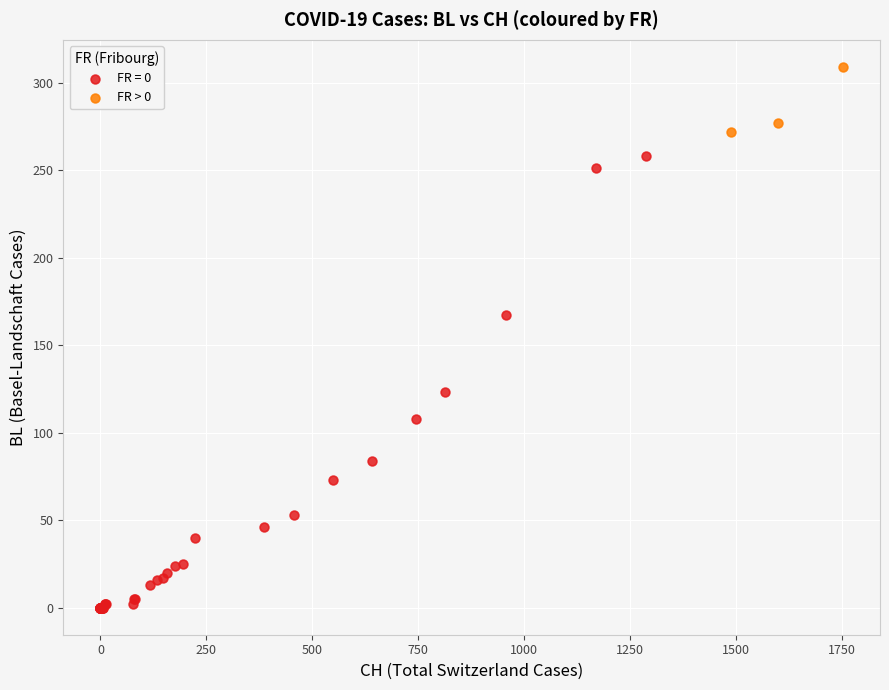

Which series contains the lowest Y value?

FR = 0